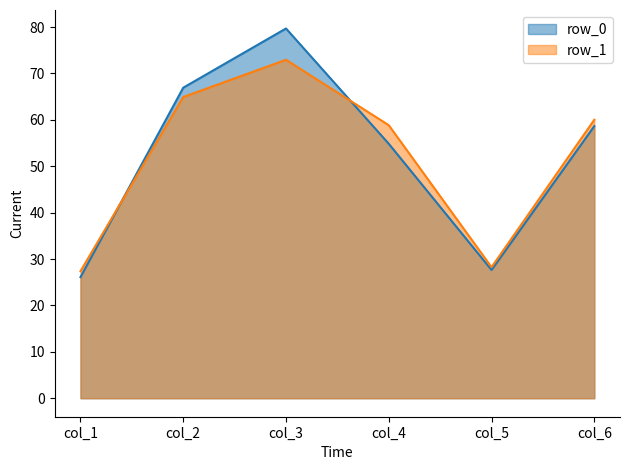

Reading left to right, list all the values displayed in this chart.

col_1: row_0=26.1	row_1=27.4
col_2: row_0=66.9	row_1=64.9
col_3: row_0=79.7	row_1=73.0
col_4: row_0=54.8	row_1=58.8
col_5: row_0=27.6	row_1=28.2
col_6: row_0=58.7	row_1=60.0